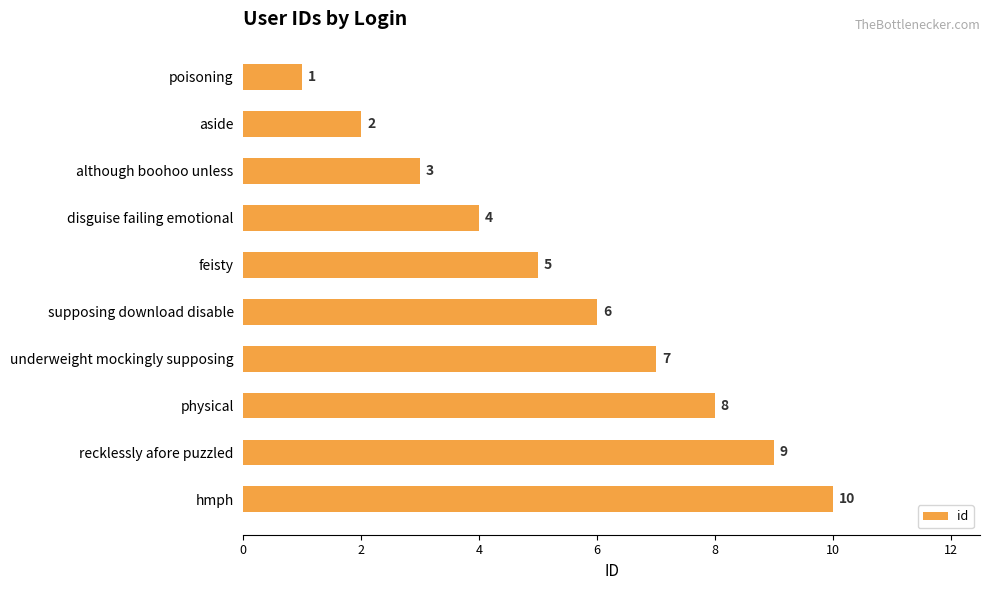

What is the greatest value displayed?

10